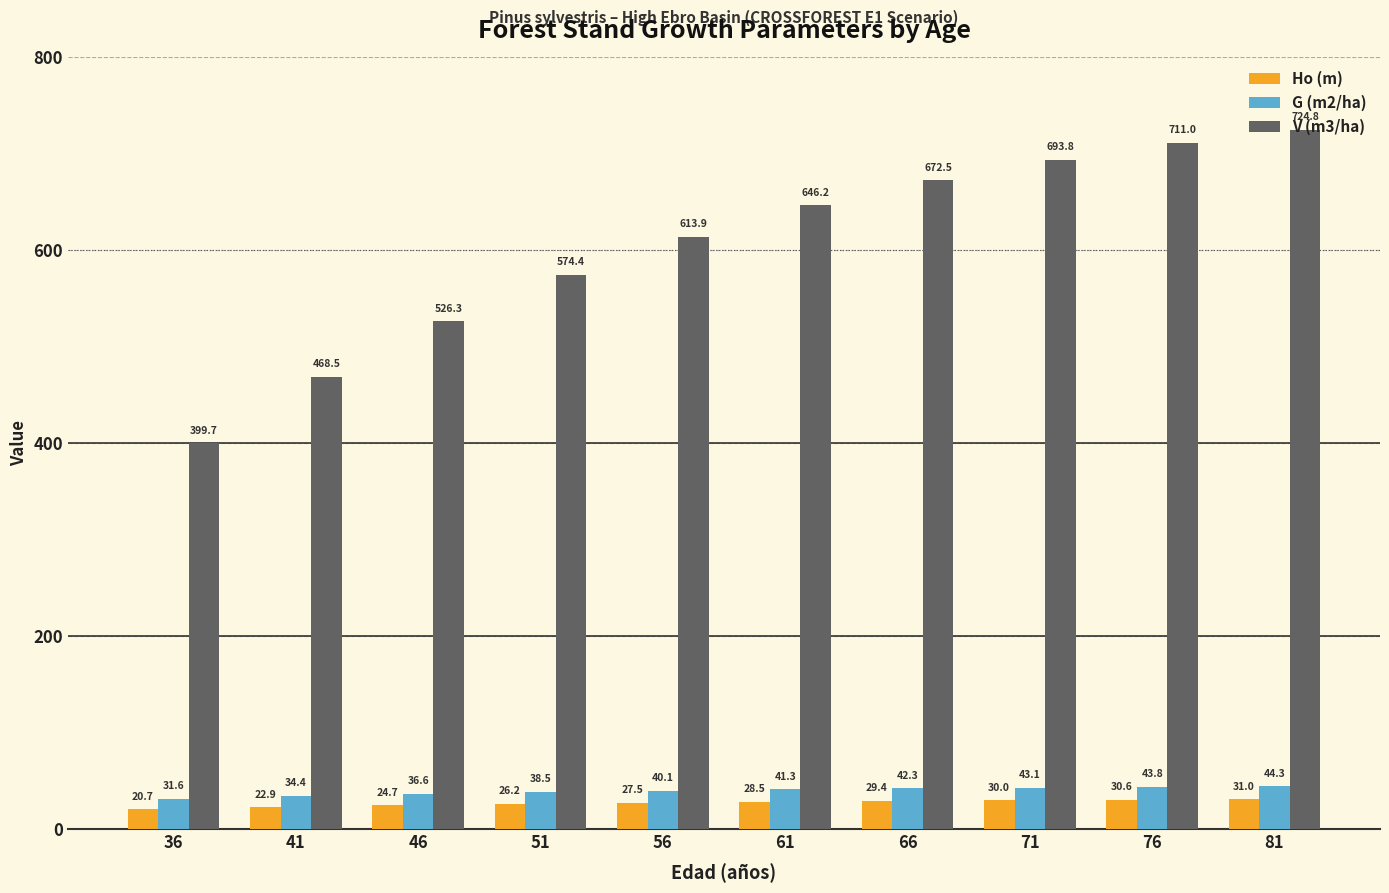

What is the difference between the second highest and minimum values in the G (m2/ha) series?

12.2